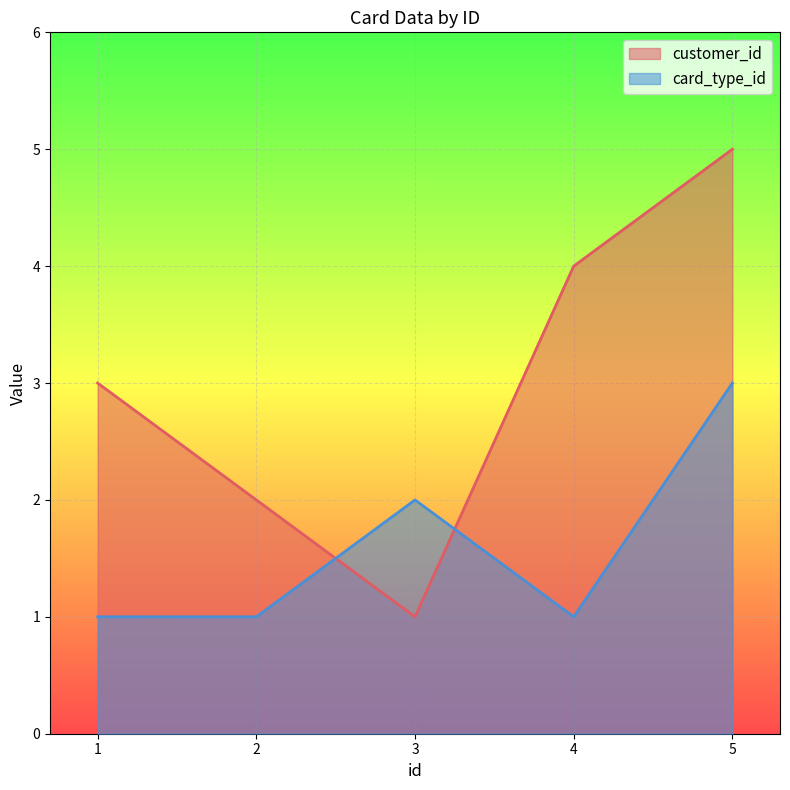

At which label does customer_id first exceed 3?

4